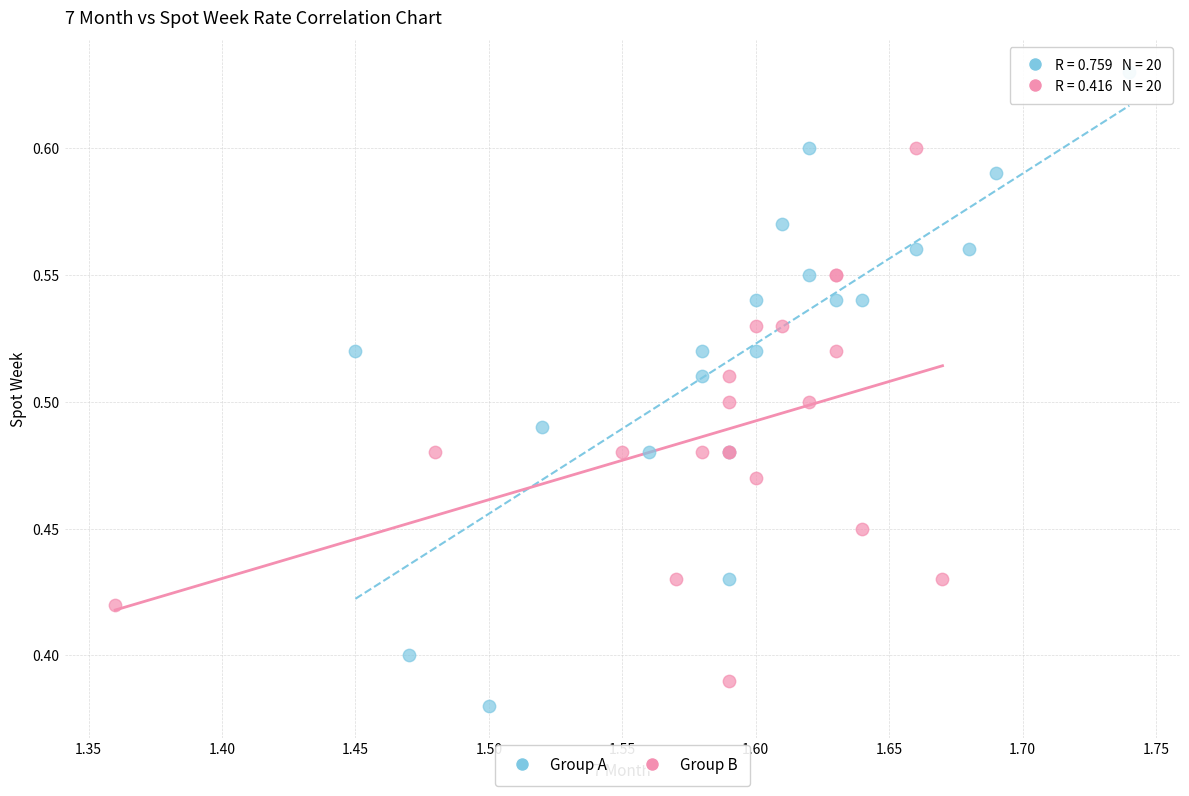

Which series reaches the maximum Y coordinate?

Group A